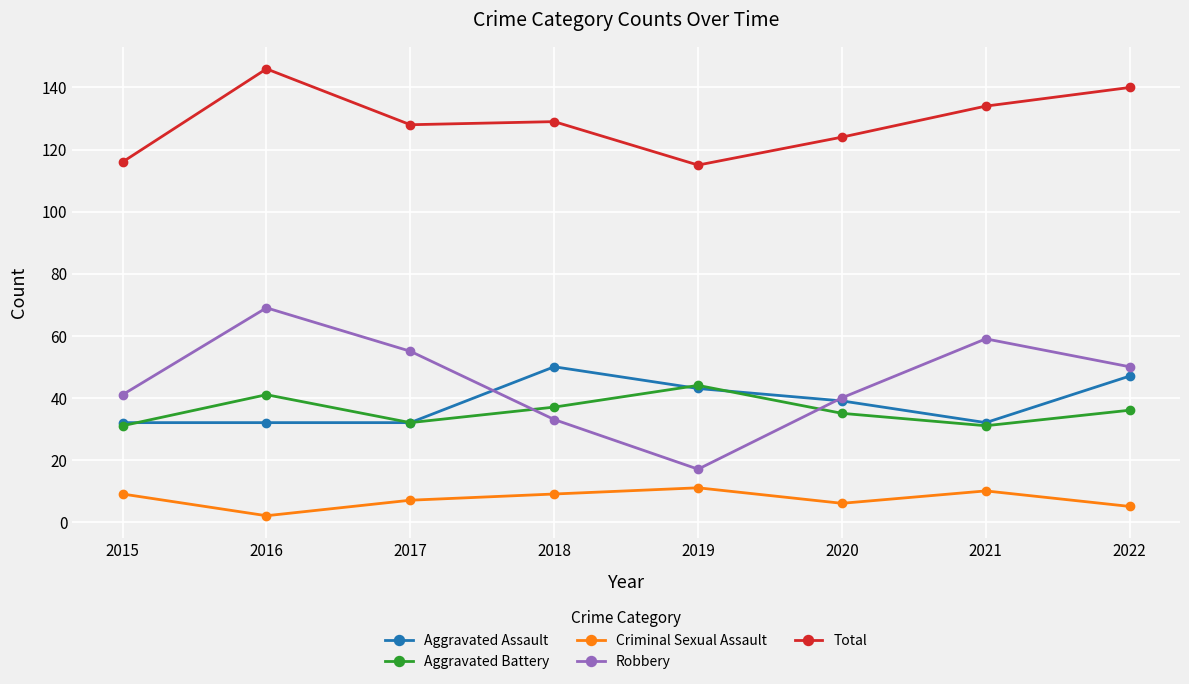

What are all the series names shown in the legend?

Aggravated Assault, Aggravated Battery, Criminal Sexual Assault, Robbery, Total